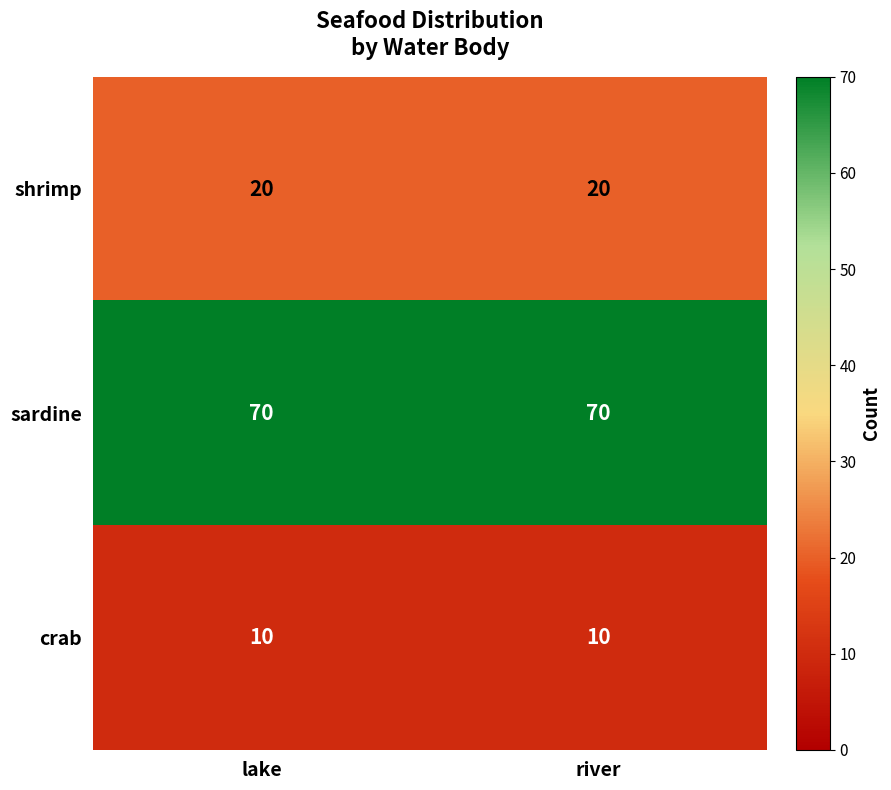

What is the difference between the highest and lowest values at lake?

60